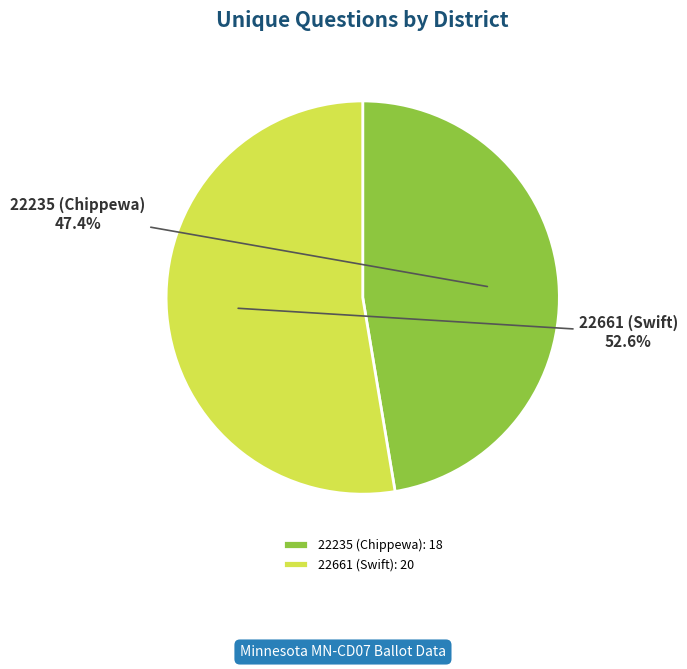

To the nearest percent, what portion does 22661 (Swift) represent?

53%